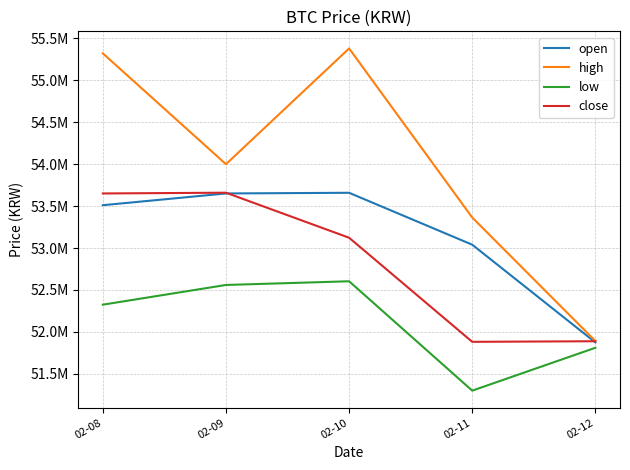

Reading left to right, extract all data points from this chart.

open: 53511000	53651000	53659000	53040000	51875000
high: 55321000	54000000	55380000	53364000	51892000
low: 52325000	52560000	52604000	51300000	51811000
close: 53651000	53660000	53123000	51882000	51889000